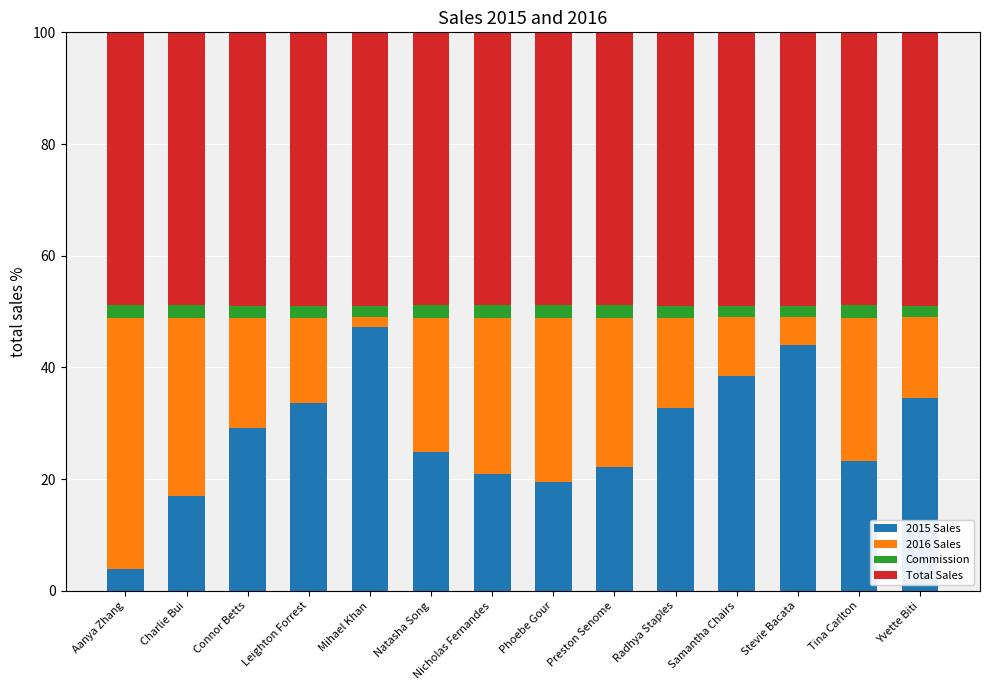

The value of 2015 Sales at Mihael Khan is 47.3. True or false?

True